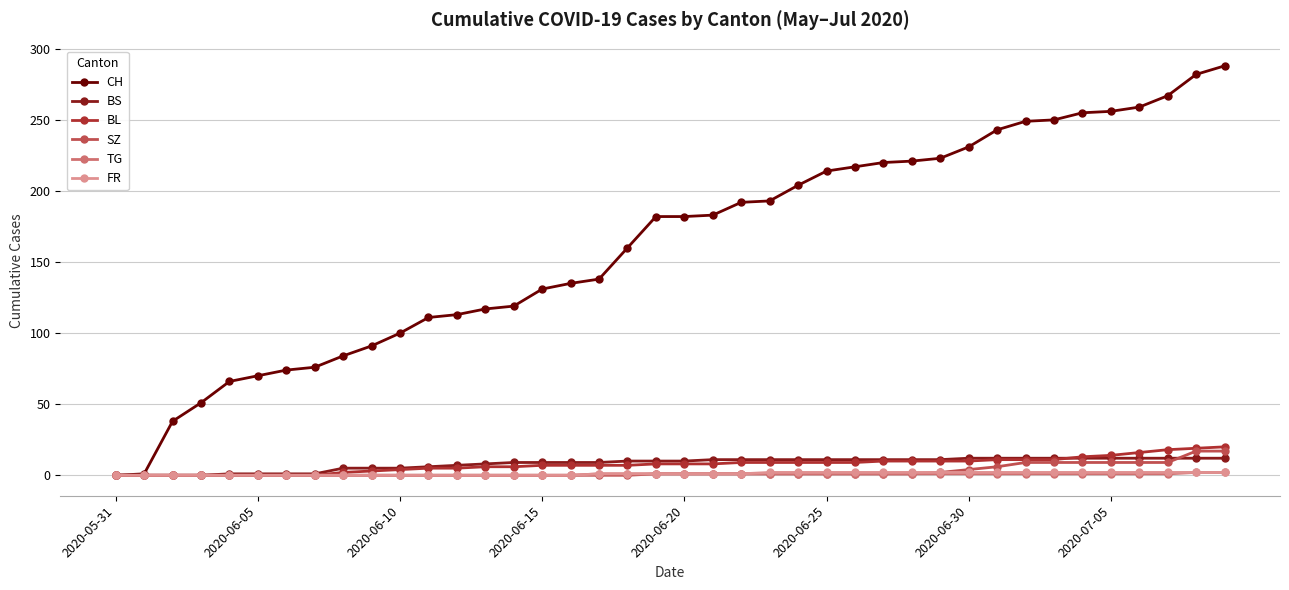

Which series has the largest range (max minus min)?

CH